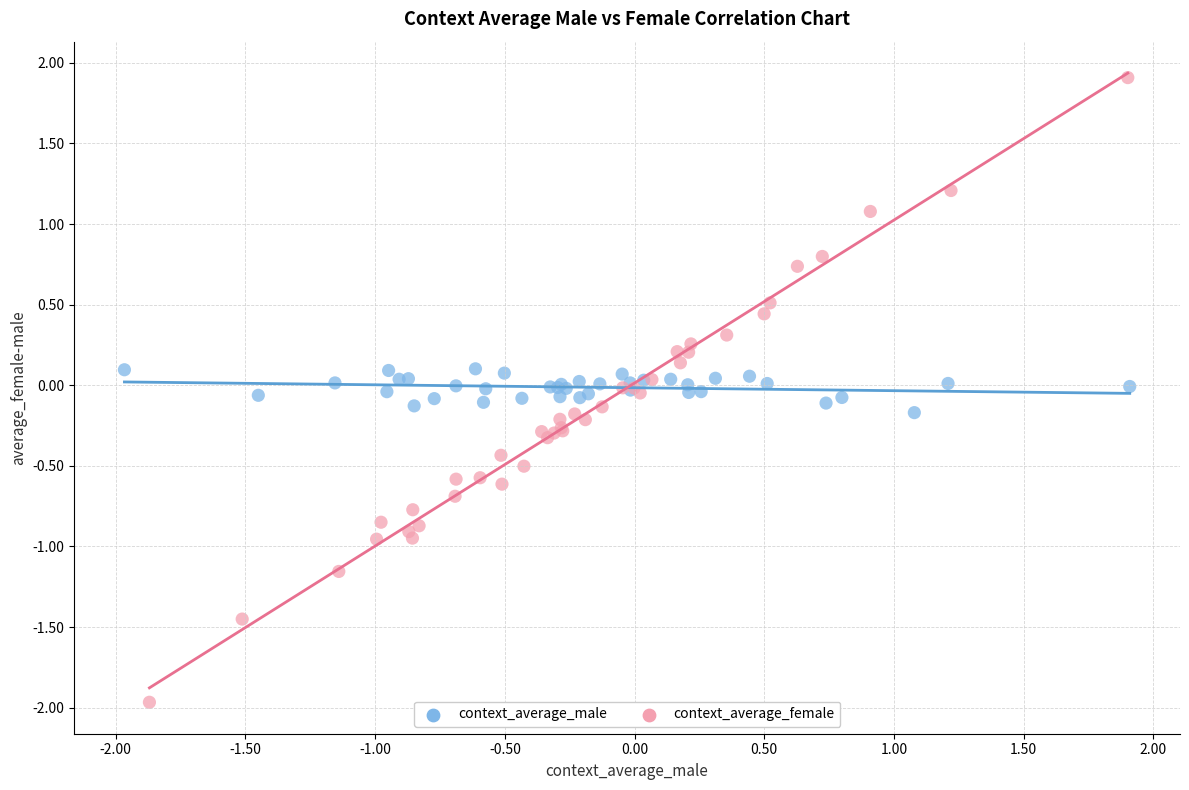

Which series has the largest Y range (max minus min)?

context_average_female